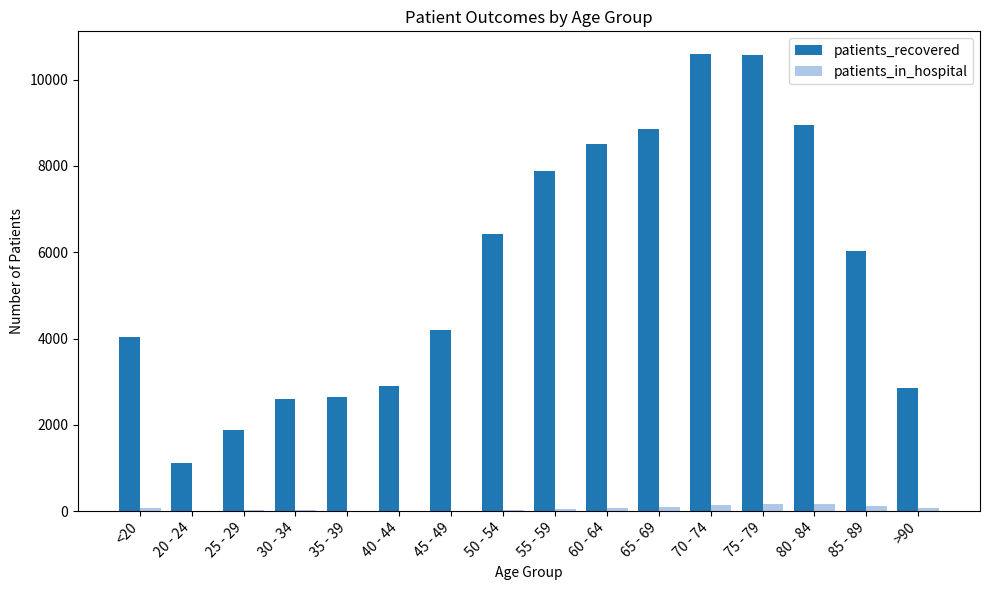

What is the sum of all patients_recovered values?

89996